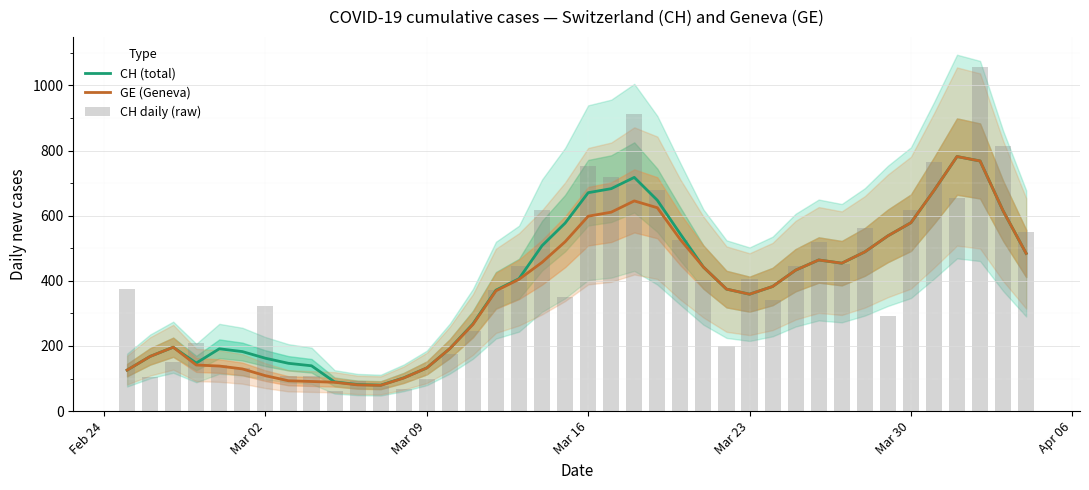

What is the minimum value for CH (total)?

79.8